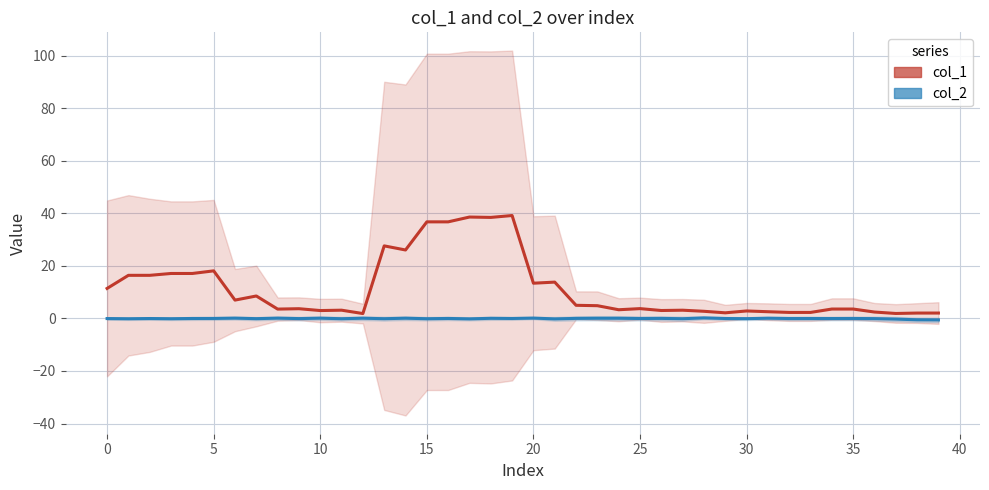

Count the number of categories in the chart.

40